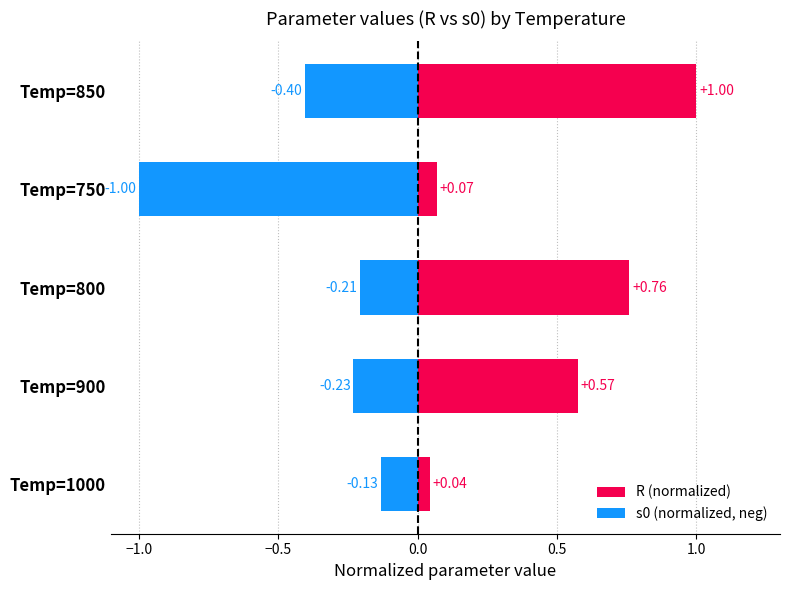

Which series changed the most between Temp=800 and Temp=850?

R (normalized)